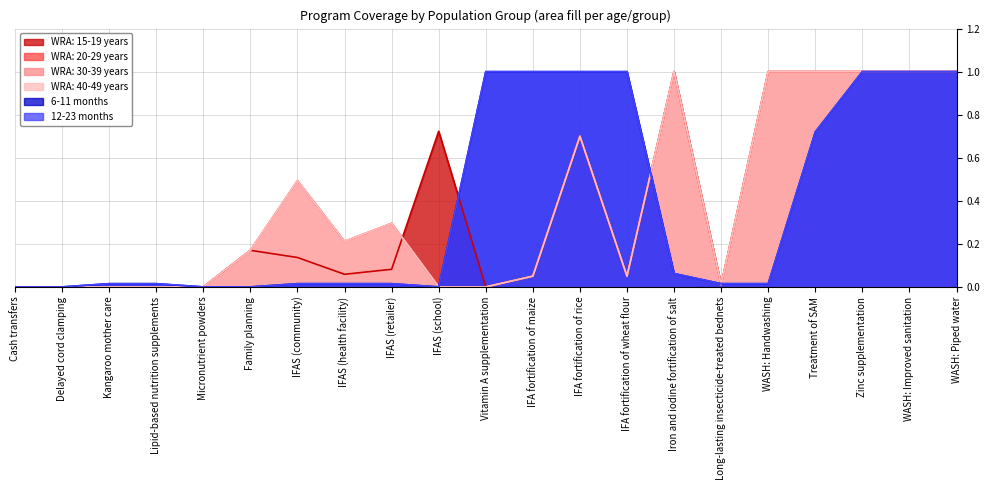

Does the chart have visible grid lines?

Yes